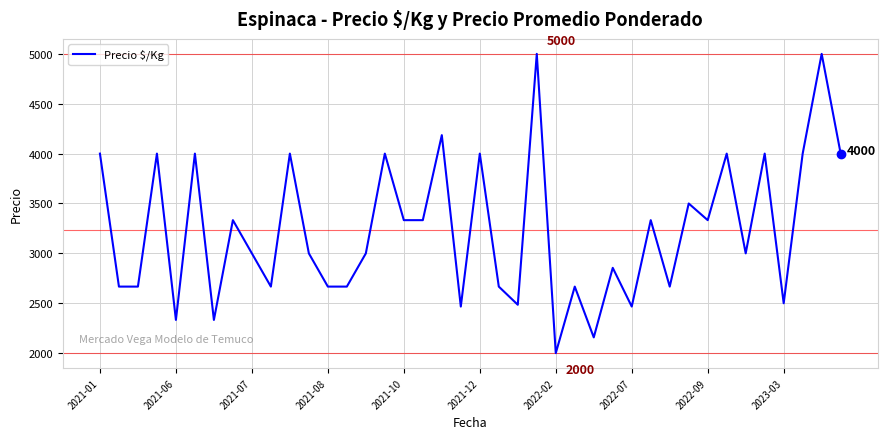

What is the difference between the maximum and minimum values?

3000